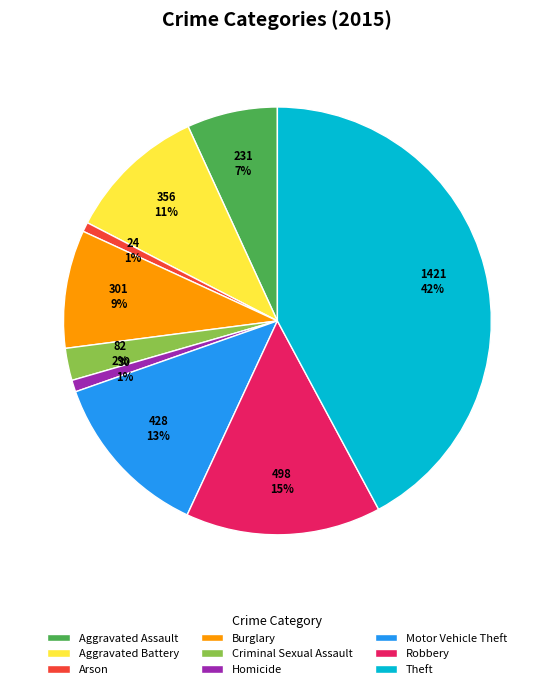

Does Aggravated Assault represent more than half of the total?

No